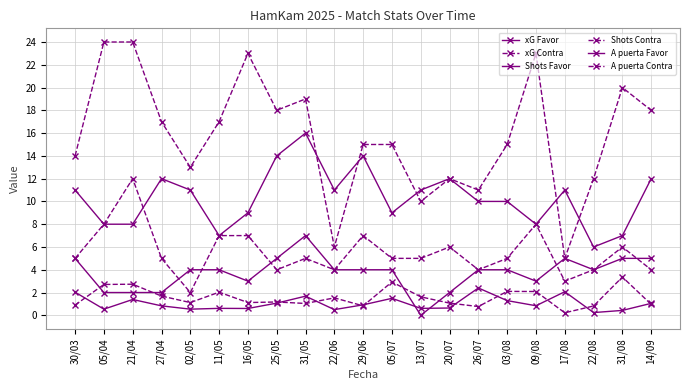

Does the chart display data point markers on the line(s)?

Yes